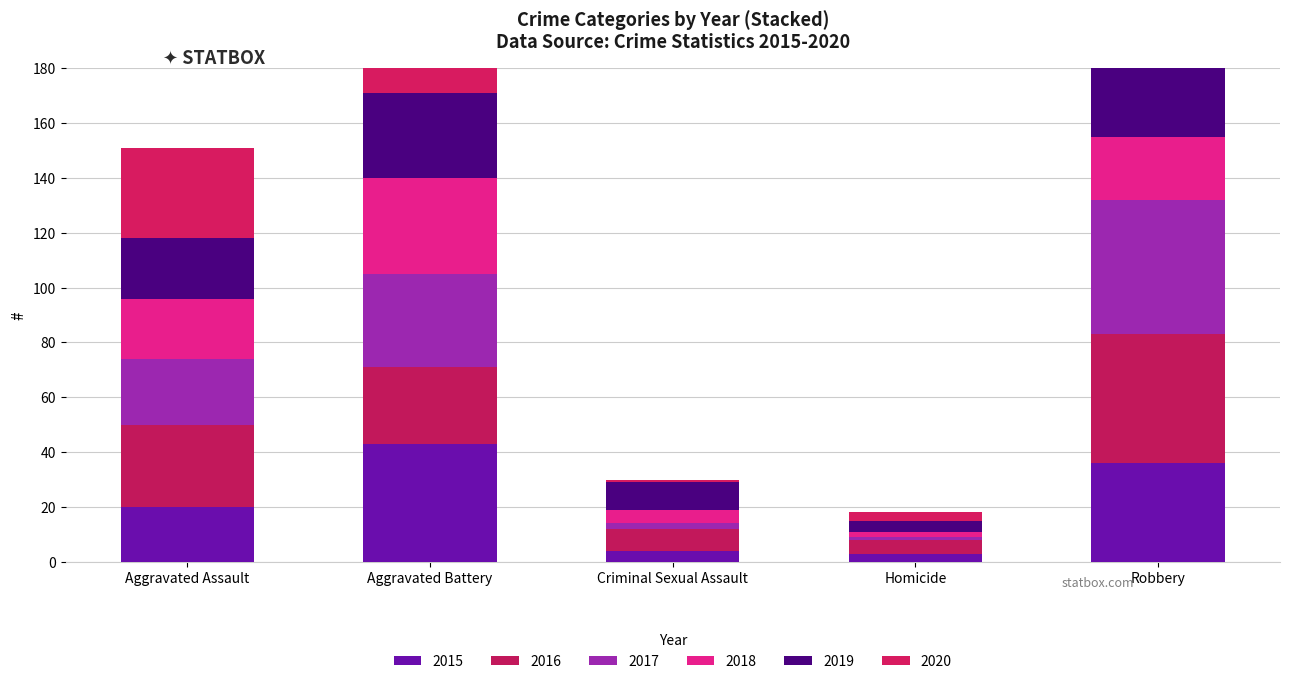

How many series are shown in this chart?

6